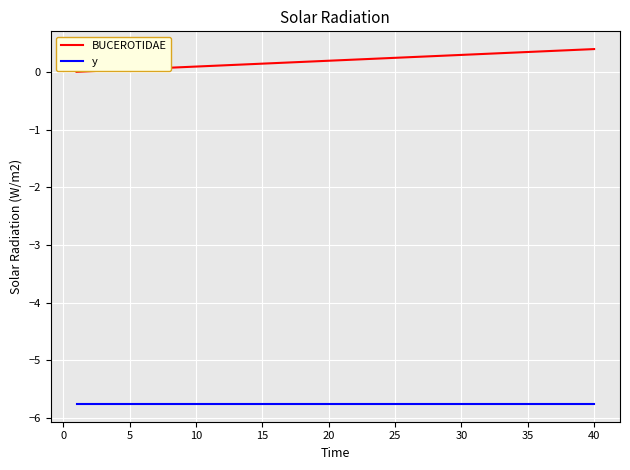

What is the highest value of the y series?

-5.8